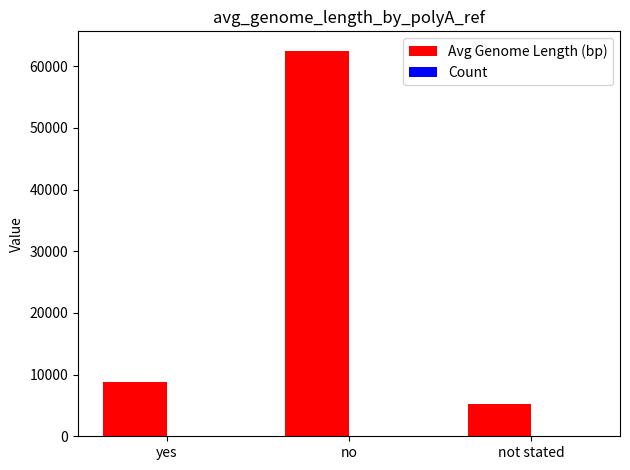

The value of Avg Genome Length (bp) at not stated is 5257.9. True or false?

True